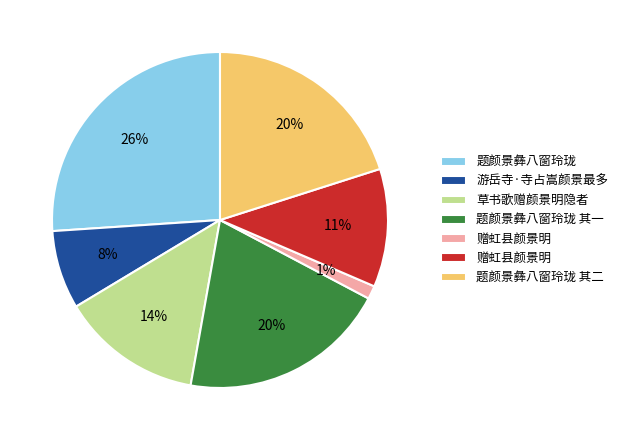

Does any single category account for the majority?

No